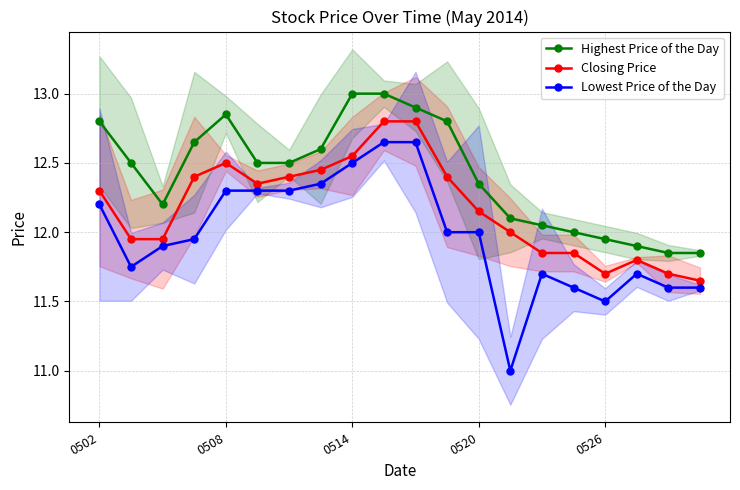

Where is the first local maximum for Highest Price of the Day?

0508